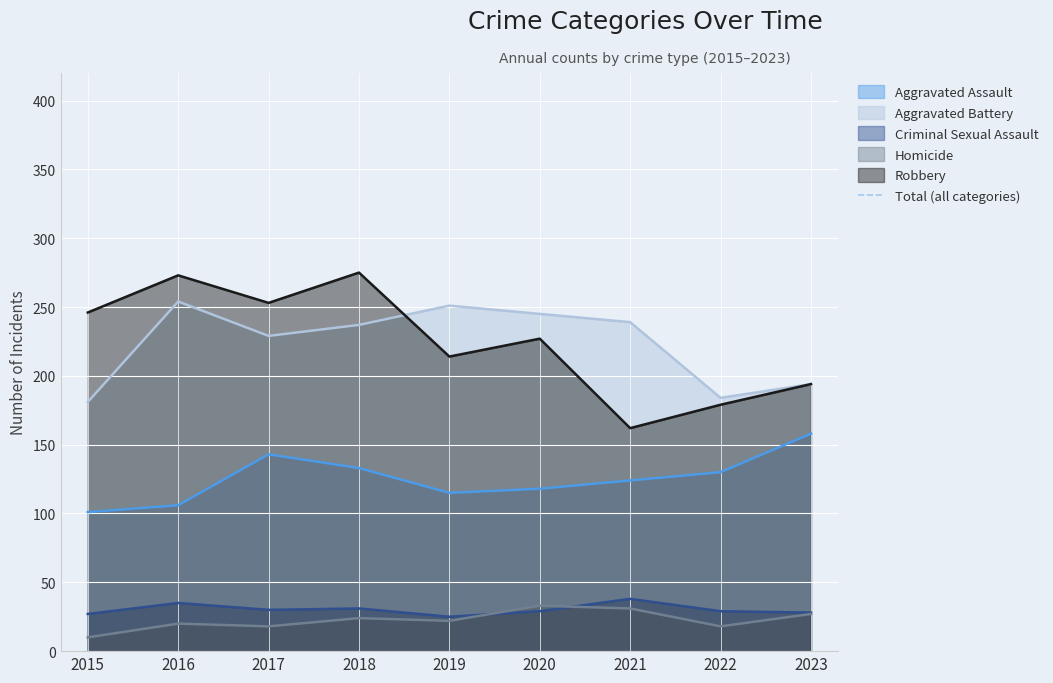

Is it true that the value at 2015 is 565?

True